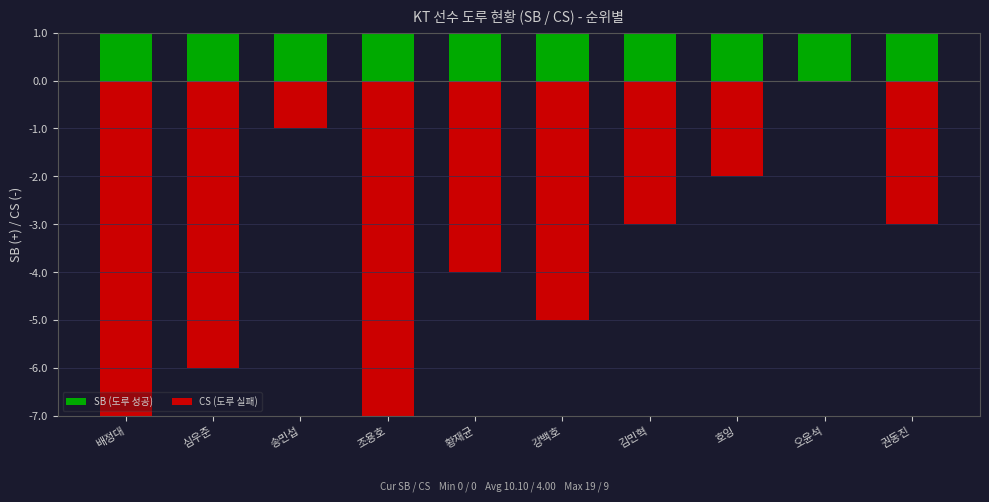

What is the difference between the second highest and minimum values in the CS (도루 실패) series?

8